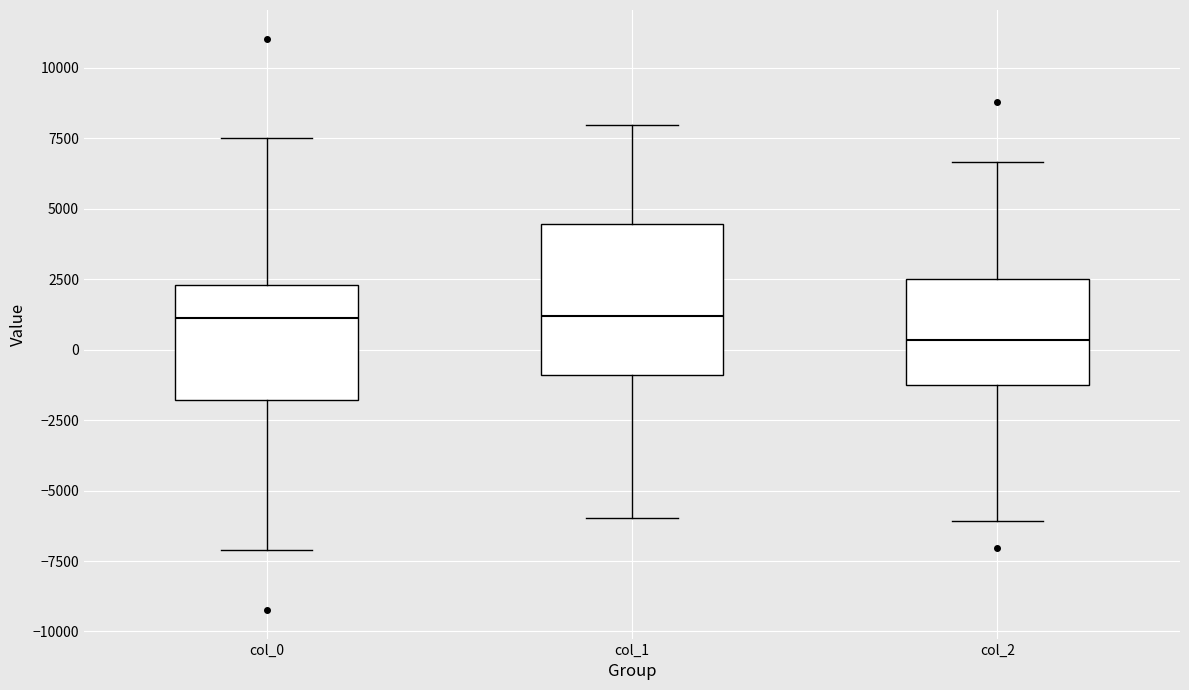

Where is the lower edge of the box for col_0 on the y-axis? The values are not printed on the chart, so give them approximately, as read against the axis.

-2000